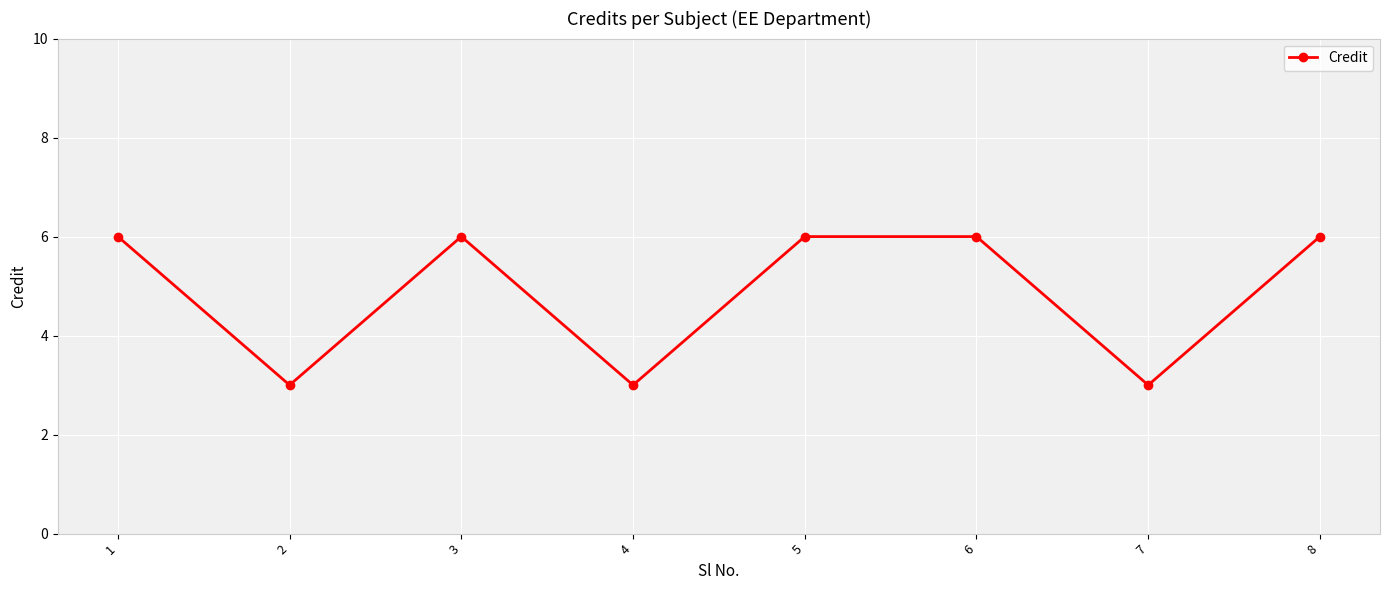

What is the value of the 6th point from the left?

6